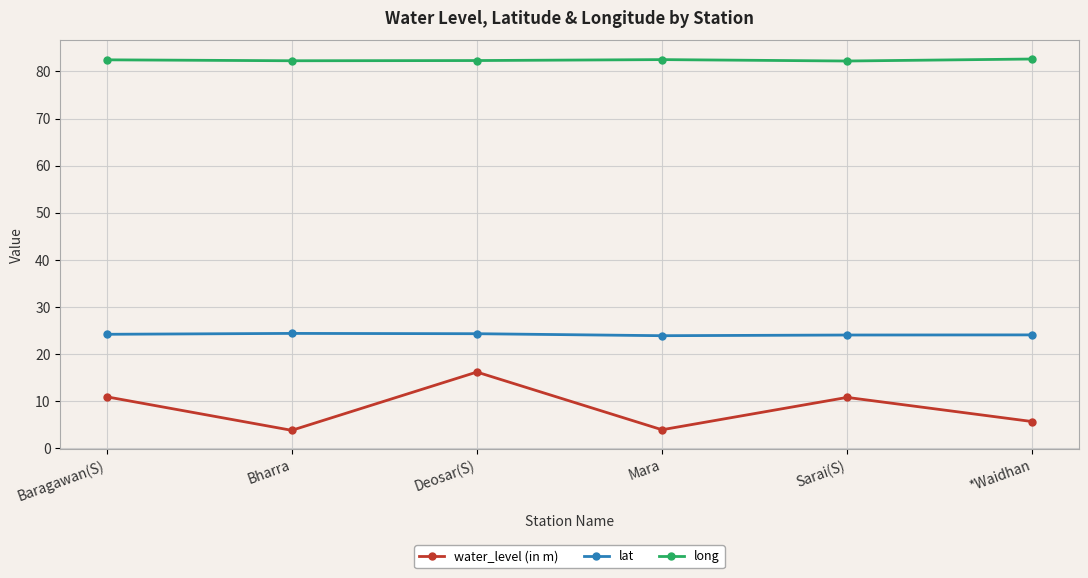

Count the number of data series in this chart.

3